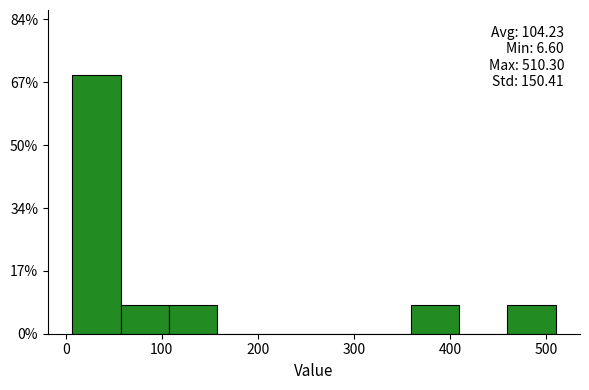

Over which range of the x-axis is the bar tallest?

10 to 60